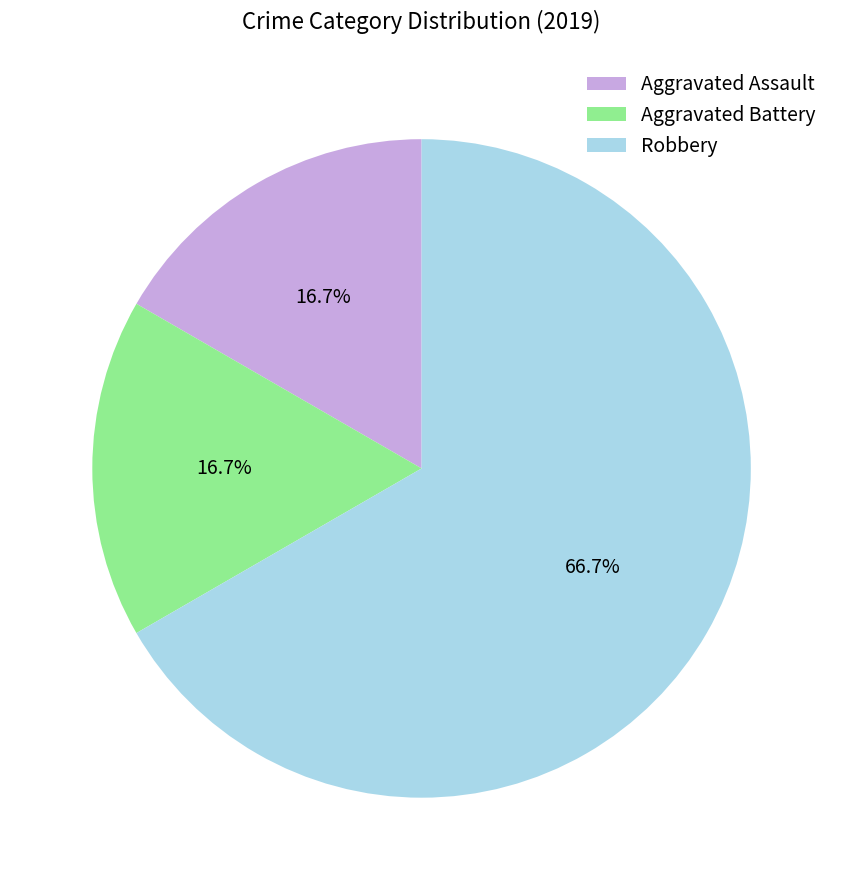

How many segments does this pie chart have?

3